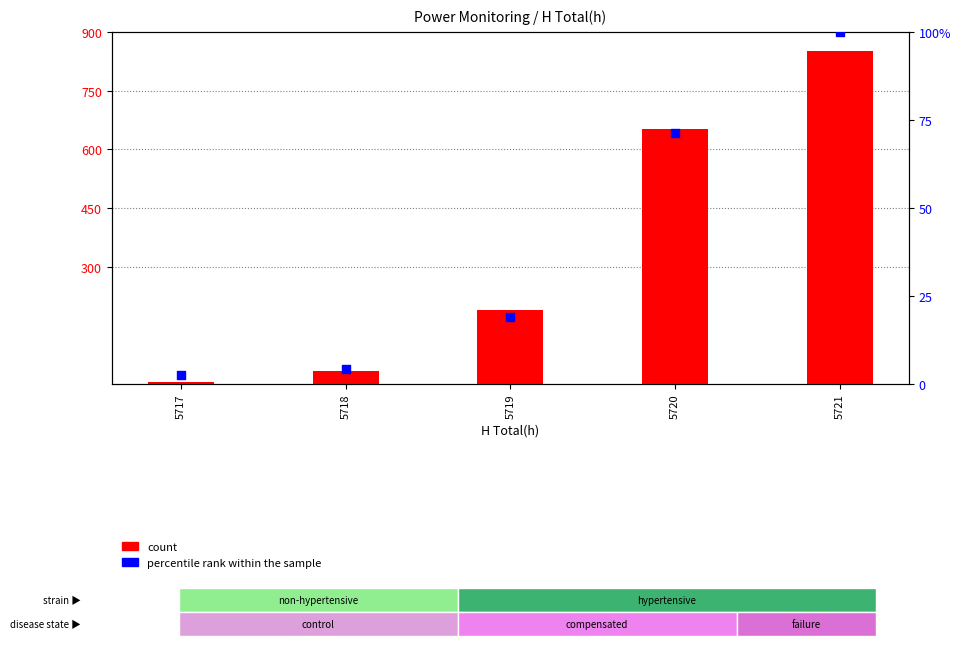

Which series has the widest spread of Y values?

count